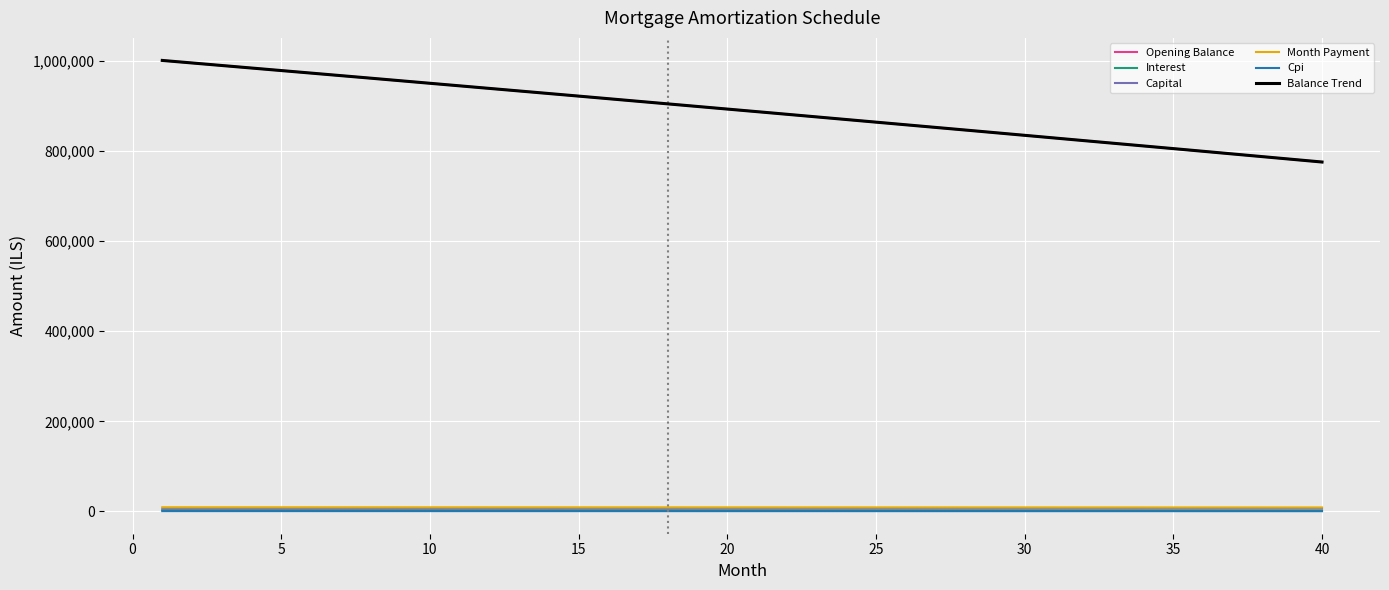

Reading left to right, transcribe all the data shown in this chart.

opening_balance: 1=1000833.3	2=995246.4	3=989649.5	4=984042.6	5=978425.6	6=972798.6	7=967161.5	8=961514.3	9=955857.1	10=950189.8	11=944512.3	12=938824.8	13=933127.1	14=927419.2	15=921701.2	16=915973.1	17=910234.7	18=904486.1	19=898727.3	20=892958.3	21=887179.1	22=881389.6	23=875589.8	24=869779.8	25=863959.5	26=858128.8	27=852287.9	28=846436.6	29=840575.0	30=834703.0	31=828820.6	32=822927.9	33=817024.8	34=811111.2	35=805187.2	36=799252.8	37=793308.0	38=787352.7	39=781386.9	40=775410.6
interest: 1=2919.1	2=2902.8	3=2886.5	4=2870.1	5=2853.7	6=2837.3	7=2820.9	8=2804.4	9=2787.9	10=2771.4	11=2754.8	12=2738.2	13=2721.6	14=2705.0	15=2688.3	16=2671.6	17=2654.8	18=2638.1	19=2621.3	20=2604.5	21=2587.6	22=2570.7	23=2553.8	24=2536.9	25=2519.9	26=2502.9	27=2485.8	28=2468.8	29=2451.7	30=2434.6	31=2417.4	32=2400.2	33=2383.0	34=2365.7	35=2348.5	36=2331.2	37=2313.8	38=2296.4	39=2279.0	40=2261.6
capital: 1=6415.6	2=6420.9	3=6426.3	4=6431.6	5=6437.0	6=6442.4	7=6447.7	8=6453.1	9=6458.5	10=6463.9	11=6469.3	12=6474.6	13=6480.1	14=6485.4	15=6490.9	16=6496.3	17=6501.7	18=6507.1	19=6512.5	20=6517.9	21=6523.4	22=6528.8	23=6534.2	24=6539.7	25=6545.1	26=6550.6	27=6556.1	28=6561.5	29=6567.0	30=6572.5	31=6577.9	32=6583.4	33=6588.9	34=6594.4	35=6599.9	36=6605.4	37=6610.9	38=6616.4	39=6621.9	40=6627.4
month_payment: 1=9334.7	2=9323.8	3=9312.8	4=9301.8	5=9290.8	6=9279.7	7=9268.6	8=9257.5	9=9246.4	10=9235.3	11=9224.1	12=9212.9	13=9201.7	14=9190.4	15=9179.1	16=9167.9	17=9156.5	18=9145.2	19=9133.8	20=9122.4	21=9111.0	22=9099.5	23=9088.1	24=9076.6	25=9065.0	26=9053.5	27=9041.9	28=9030.3	29=9018.7	30=9007.0	31=8995.3	32=8983.6	33=8971.9	34=8960.1	35=8948.4	36=8936.5	37=8924.7	38=8912.9	39=8901.0	40=8889.0
cpi: 1=828.7	2=824.0	3=819.4	4=814.7	5=810.0	6=805.3	7=800.6	8=795.9	9=791.2	10=786.4	11=781.7	12=777.0	13=772.2	14=767.4	15=762.7	16=757.9	17=753.1	18=748.3	19=743.5	20=738.7	21=733.9	22=729.0	23=724.2	24=719.4	25=714.5	26=709.6	27=704.8	28=699.9	29=695.0	30=690.1	31=685.2	32=680.3	33=675.4	34=670.4	35=665.5	36=660.5	37=655.6	38=650.6	39=645.6	40=640.6